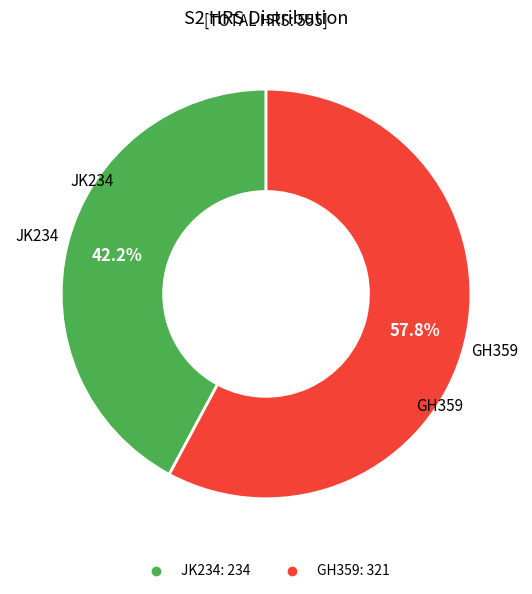

Count the number of slices in the pie.

2